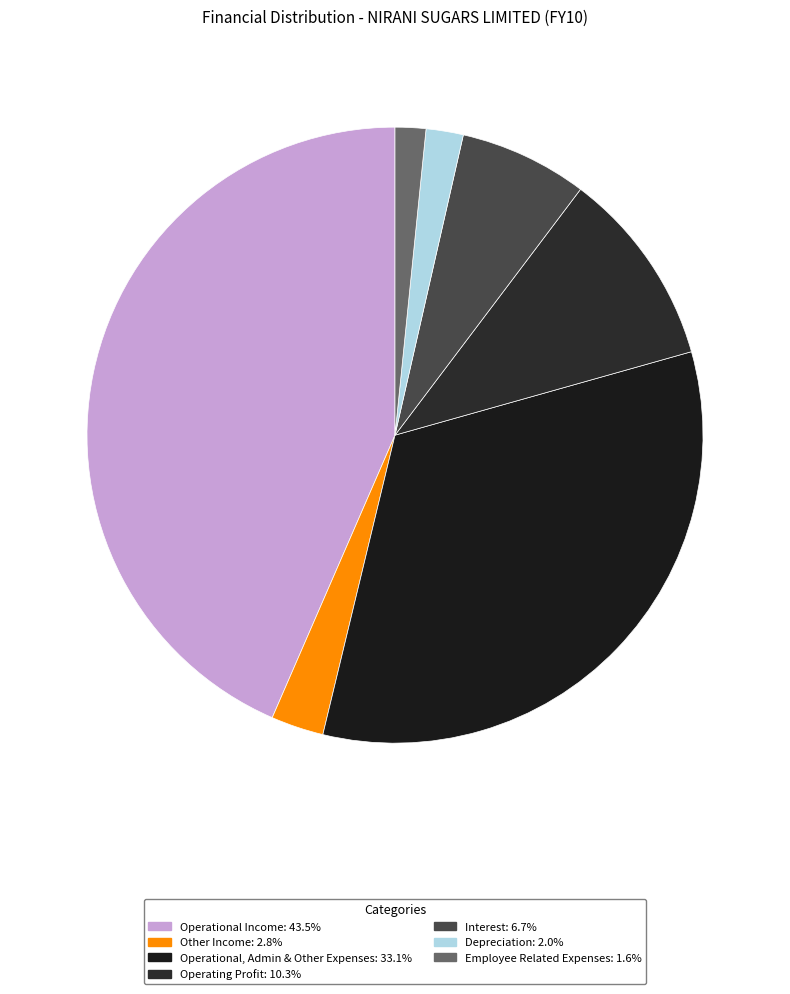

Approximately how many times larger is the value at Interest compared to Other Income?

2.4